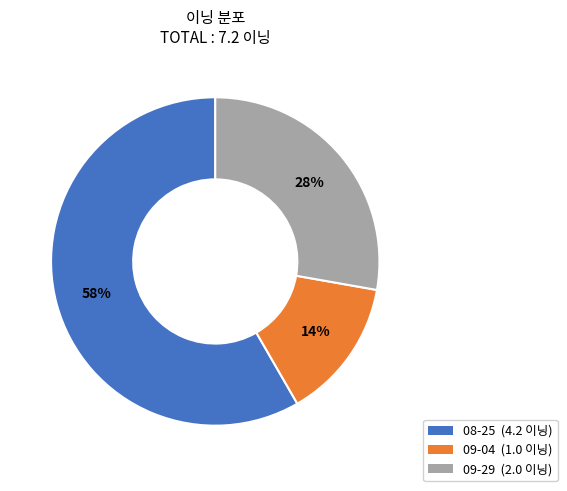

Combined, do 09-04 and 09-29 account for over 50%?

No